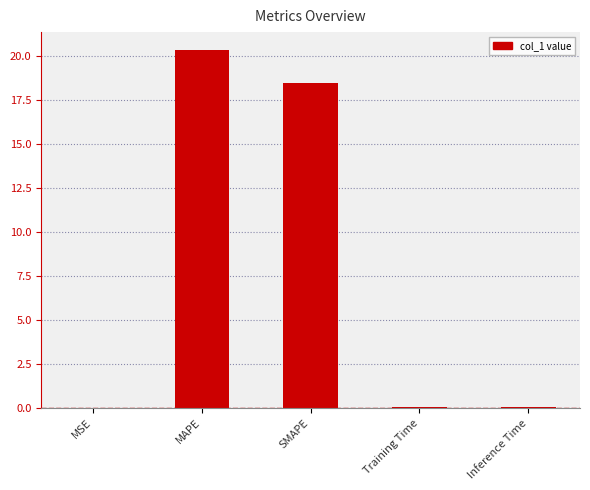

What is the sum of all values?

38.9